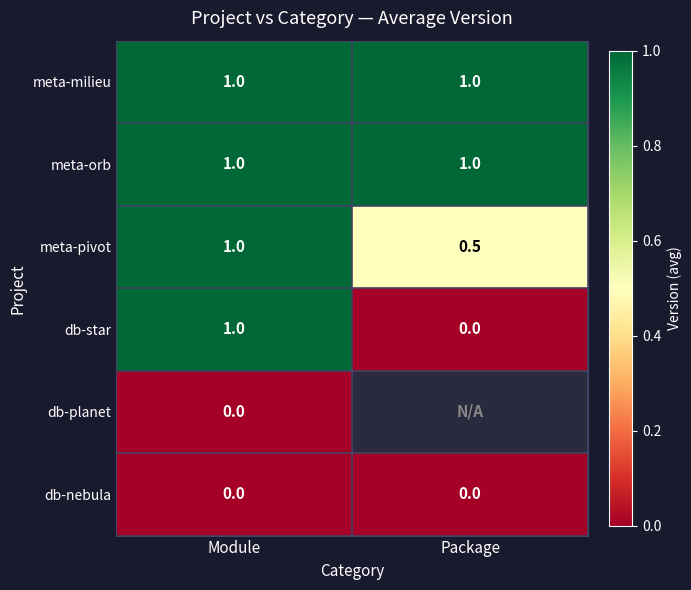

True or false: meta-pivot has a value of 0.2 at Package.

False